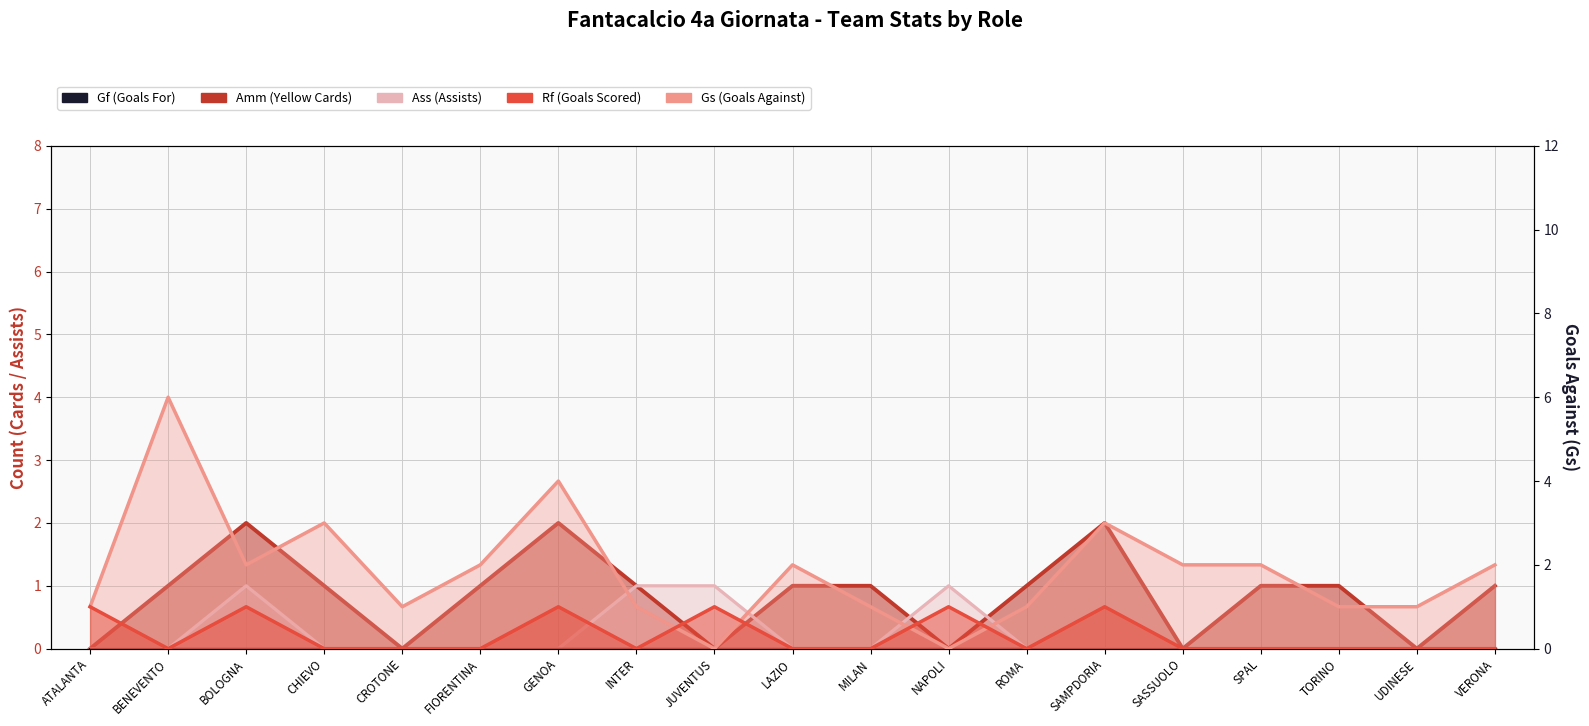

Is the value of Rf (Goals Scored) at INTER greater than the value of Gs (Goals Against) at ATALANTA?

No